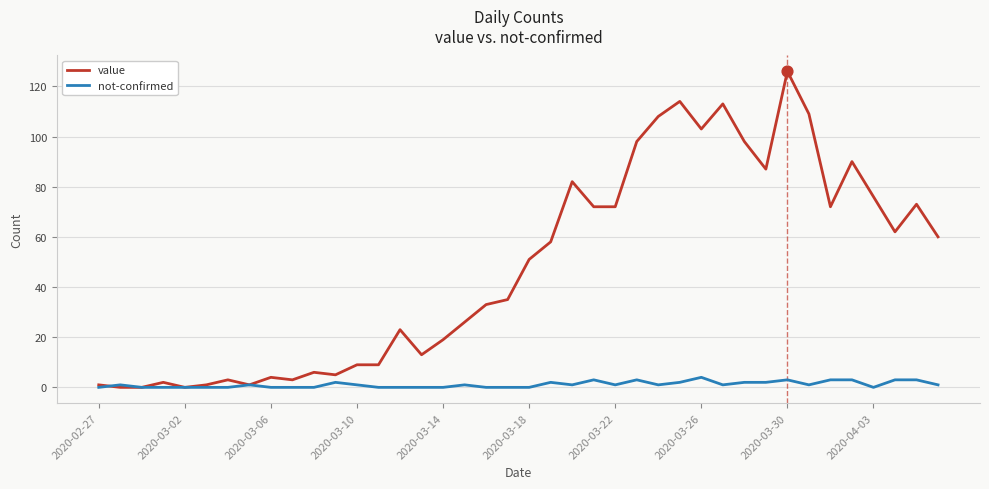

At how many categories does at least one series exceed 122?

1